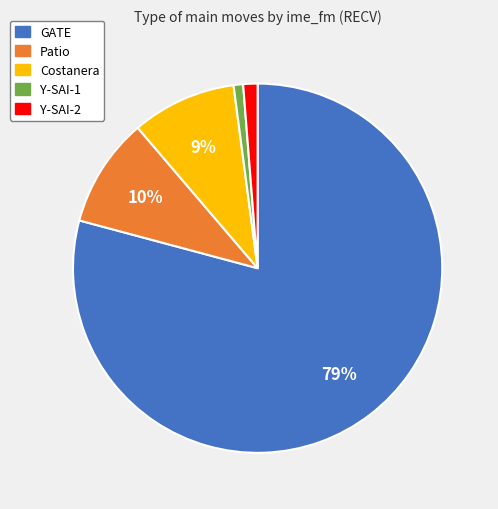

The GATE slice represents 79% of the pie. True or false?

True